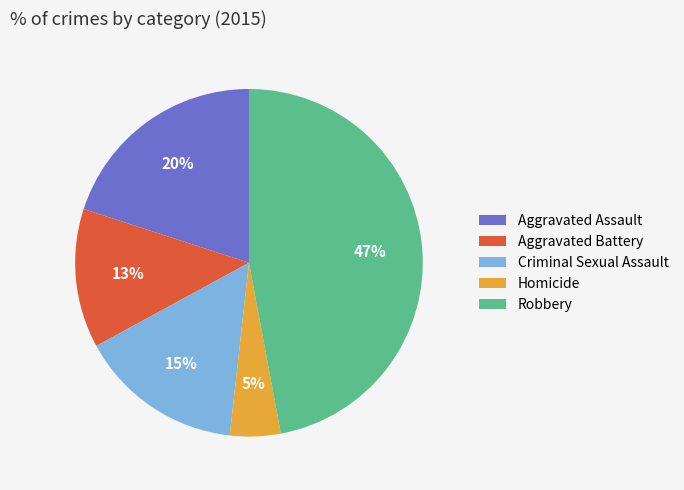

True or false: Homicide accounts for 5% of the total.

True